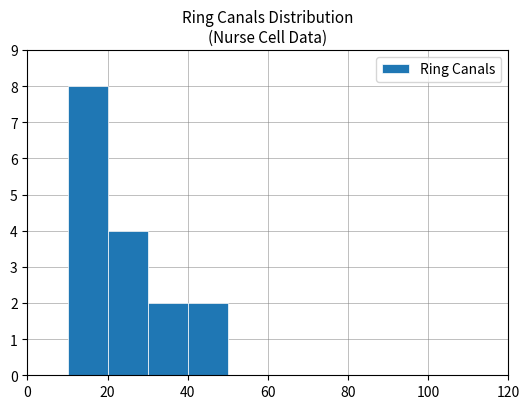

Count the number of categories in the chart.

12